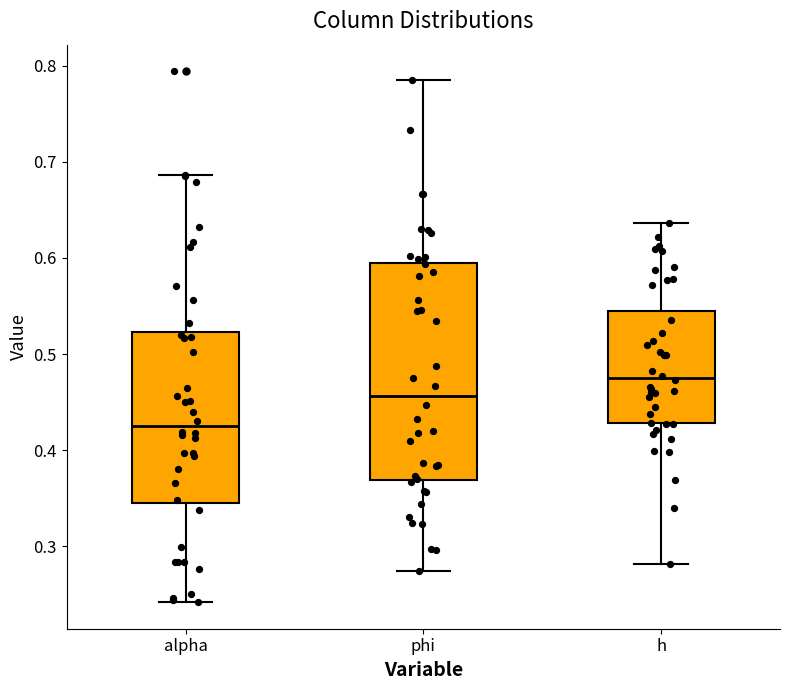

Reading left to right, read every box against the y-axis: the position of its median line, the range the box covers, and the ends of its whiskers. The values are not printed on the chart, so give them approximately, as read against the axis.

alpha: median 0.42, box 0.35 to 0.52, whiskers 0.24 to 0.69
phi: median 0.46, box 0.37 to 0.60, whiskers 0.27 to 0.78
h: median 0.48, box 0.43 to 0.54, whiskers 0.28 to 0.64